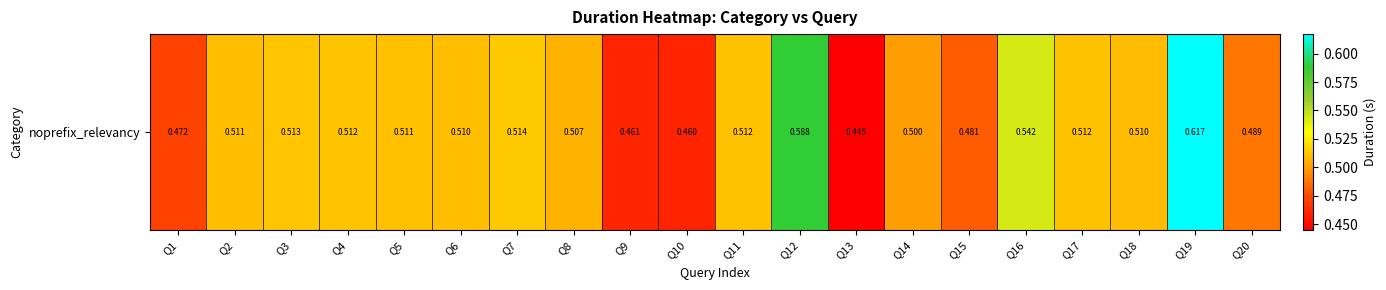

List the labels in order of value, largest first.

Q19, Q12, Q16, Q7, Q3, Q4, Q17, Q11, Q5, Q2, Q6, Q18, Q8, Q14, Q20, Q15, Q1, Q9, Q10, Q13